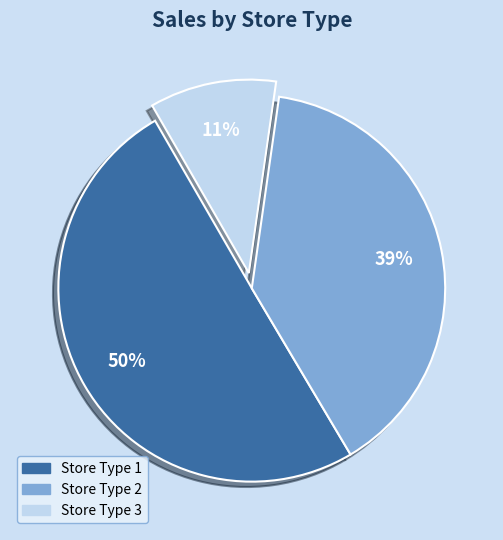

To the nearest percent, what portion does Store Type 2 represent?

39%